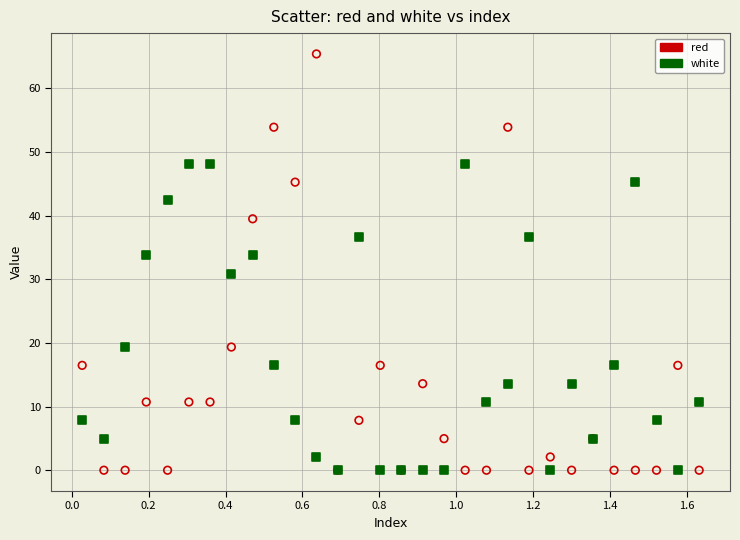

What are all the series names shown in the legend?

red, white